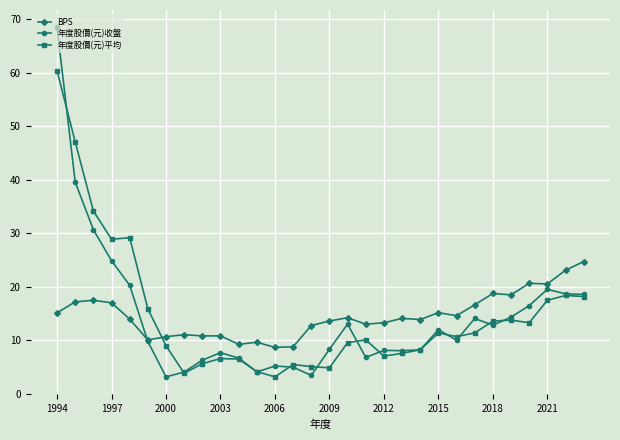

What is the sum of all 年度股價(元)平均 values?

441.0